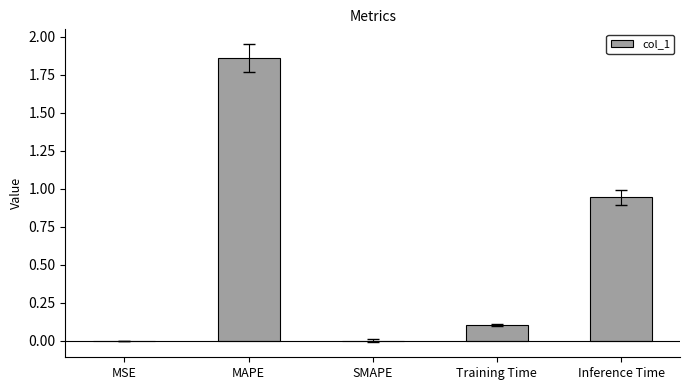

Between Inference Time and MAPE, which is larger?

MAPE